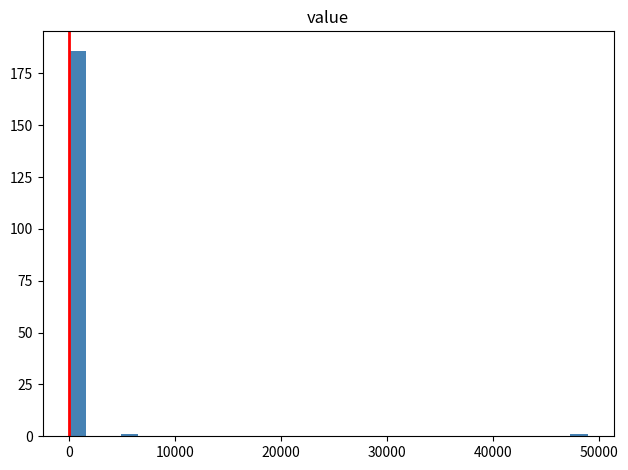

Around what value on the x-axis is the tallest bar? Give the approximate position of its centre, as read against the axis.

1000